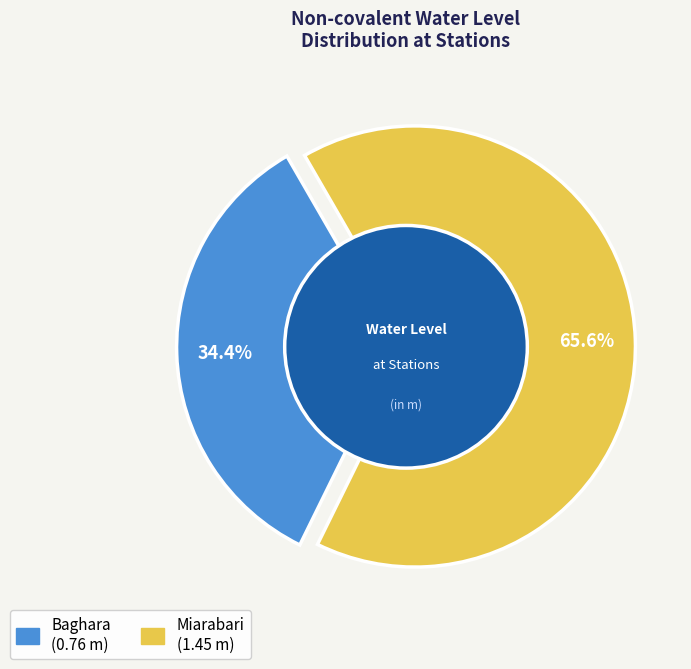

Rank the categories by value from highest to lowest.

Miarabari, Baghara